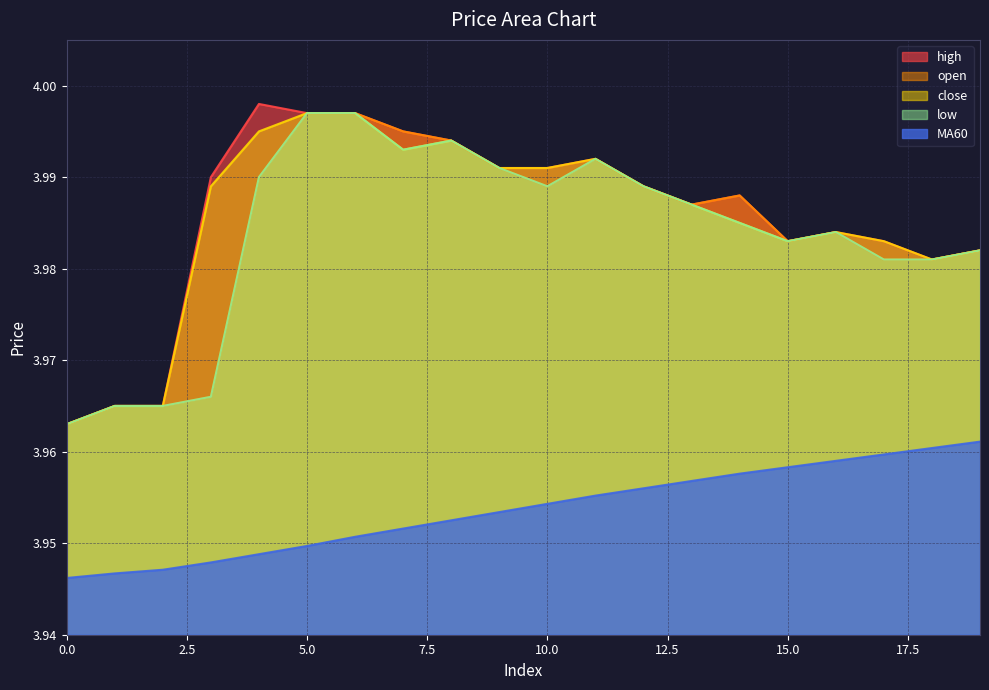

What is the sum of the open values at 10 and 2?

8.0